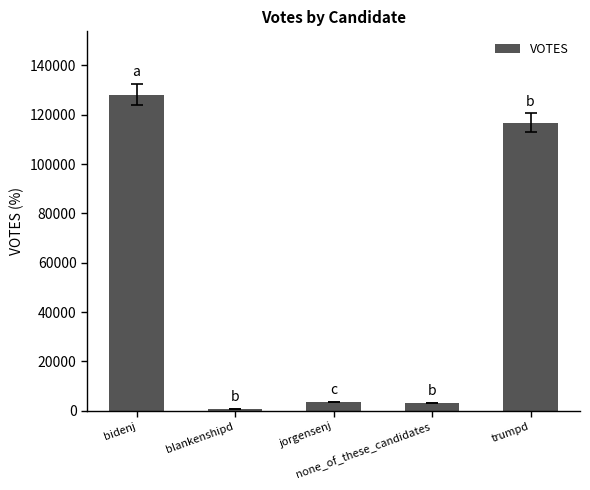

What is the average value?

50428